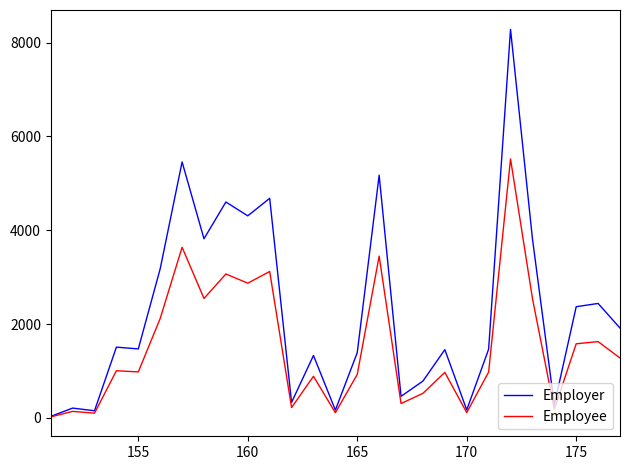

Rank the series by their maximum value, from highest to lowest.

Employer, Employee